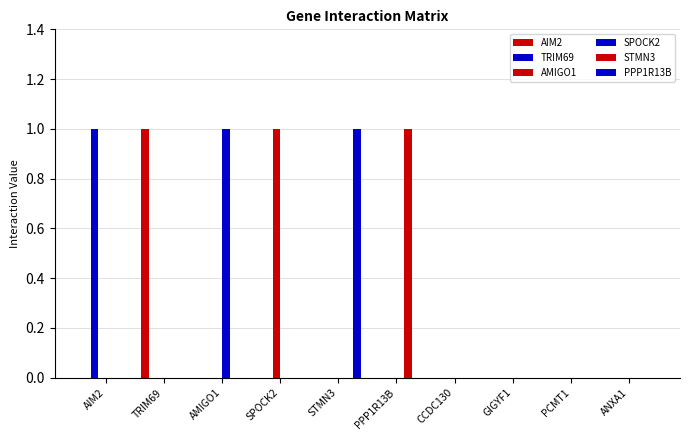

At which label does AMIGO1 reach its minimum?

AIM2